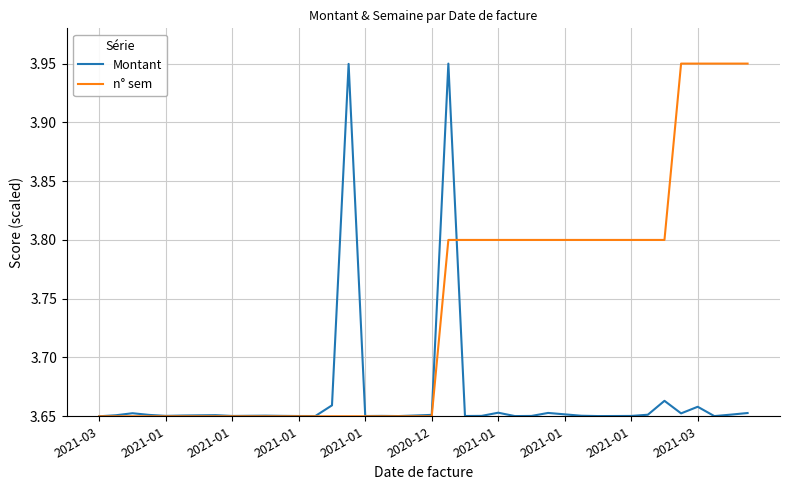

Which series has the largest total across all categories?

n° sem